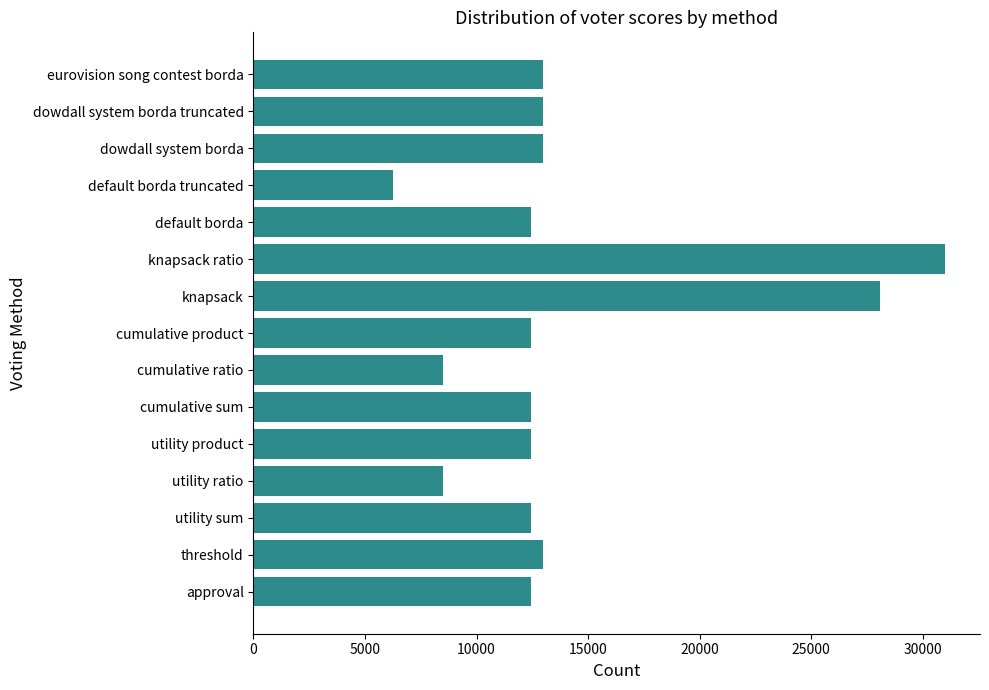

How many data points does each series have?

15